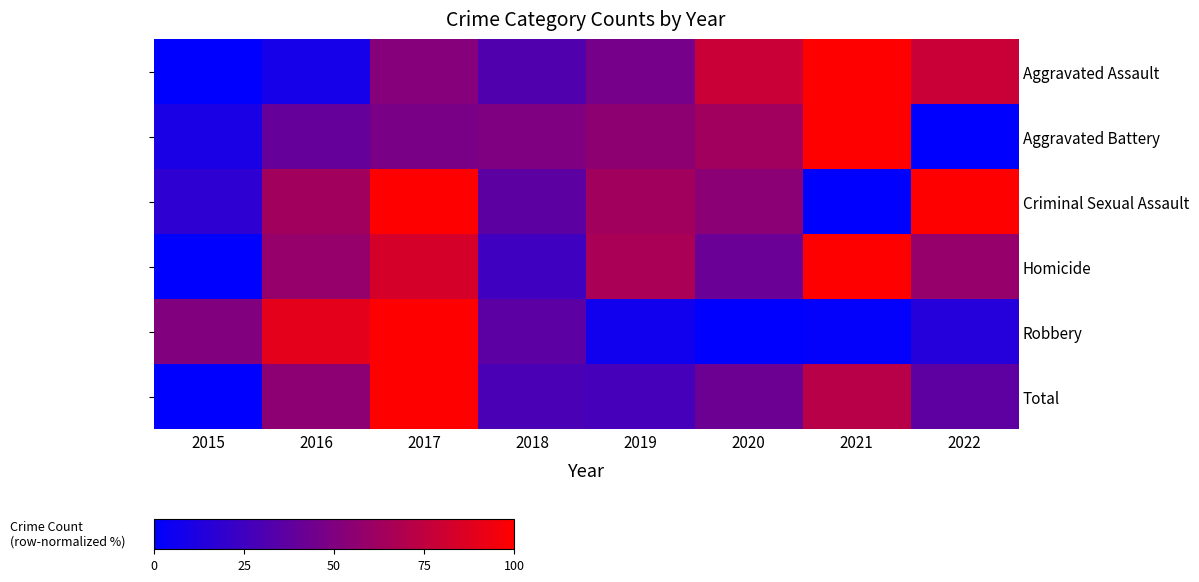

What is the total value across all series at 2016?

314.2